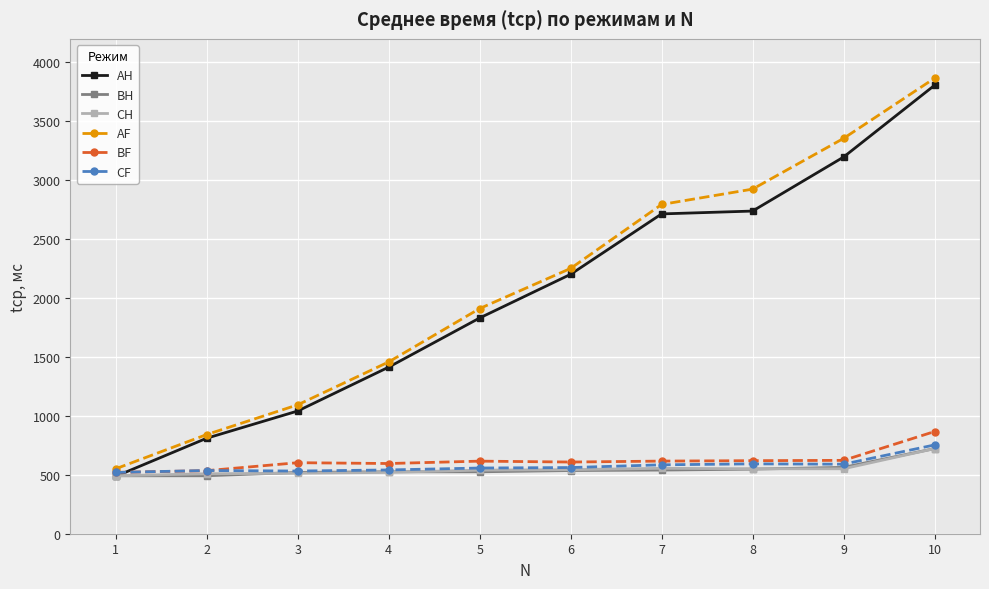

At which label does AF reach its peak?

10